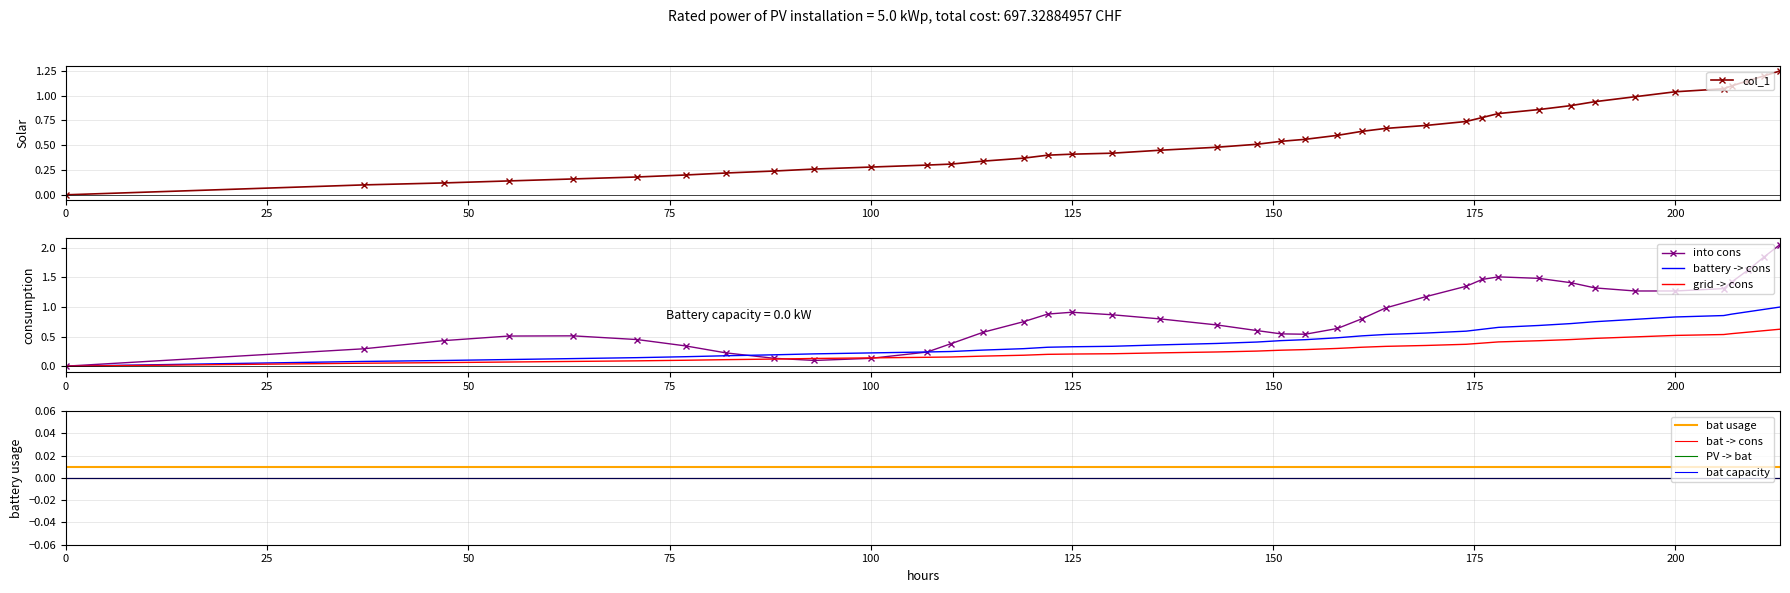

What is the average value?

0.6